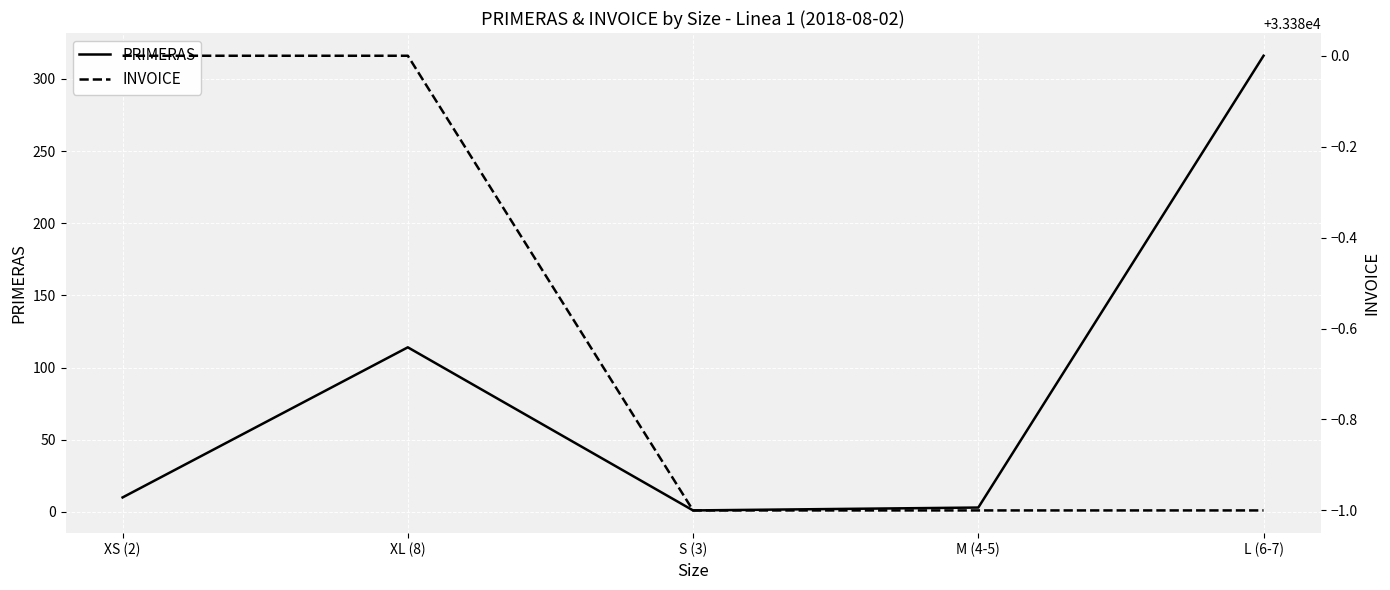

The value of INVOICE at XL (8) is 33380. True or false?

True